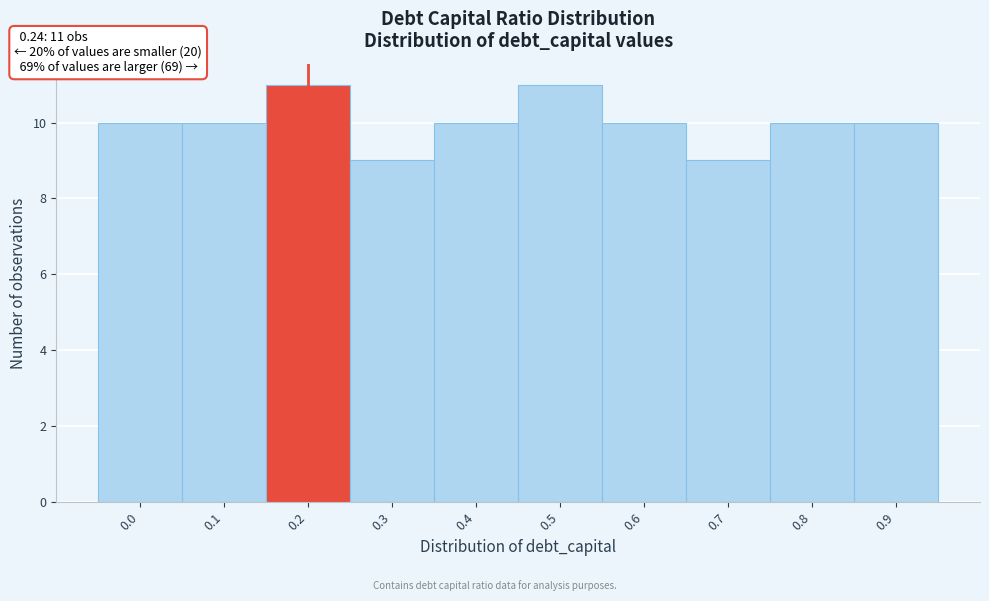

Reading left to right, transcribe all the data shown in this chart.

0.0=10	0.1=10	0.2=11	0.3=9	0.4=10	0.5=11	0.6=10	0.7=9	0.8=10	0.9=10